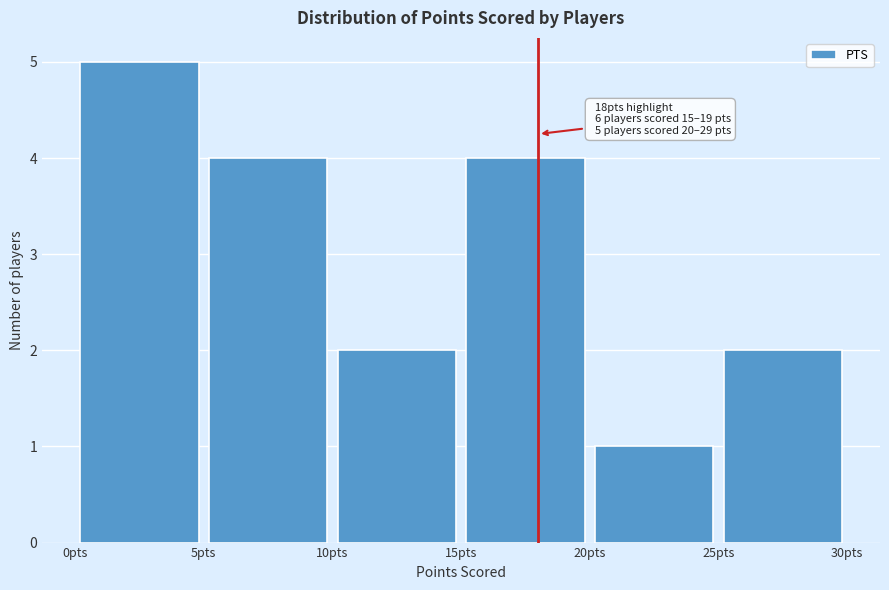

Which range on the x-axis has the tallest bar?

0 to 5